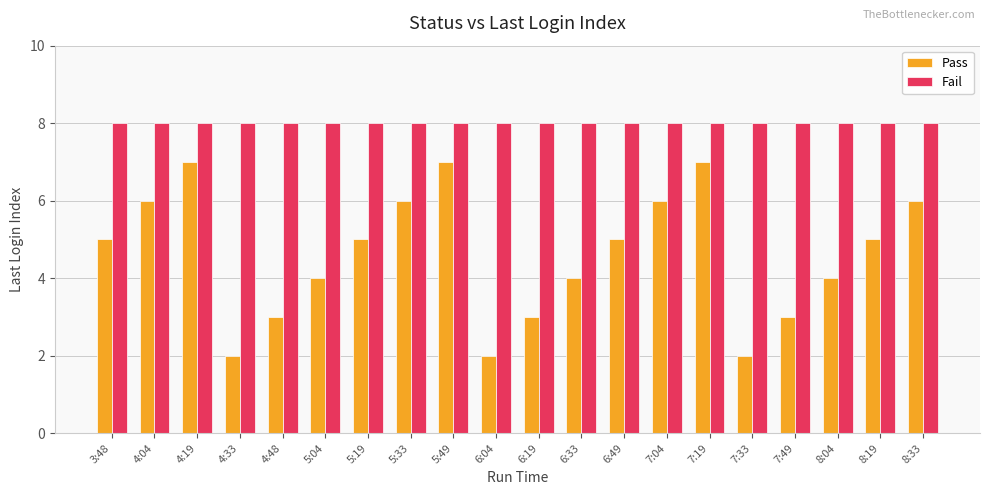

Reading left to right, what are all the values shown in this chart?

Pass: 5	6	7	2	3	4	5	6	7	2	3	4	5	6	7	2	3	4	5	6
Fail: 8	8	8	8	8	8	8	8	8	8	8	8	8	8	8	8	8	8	8	8